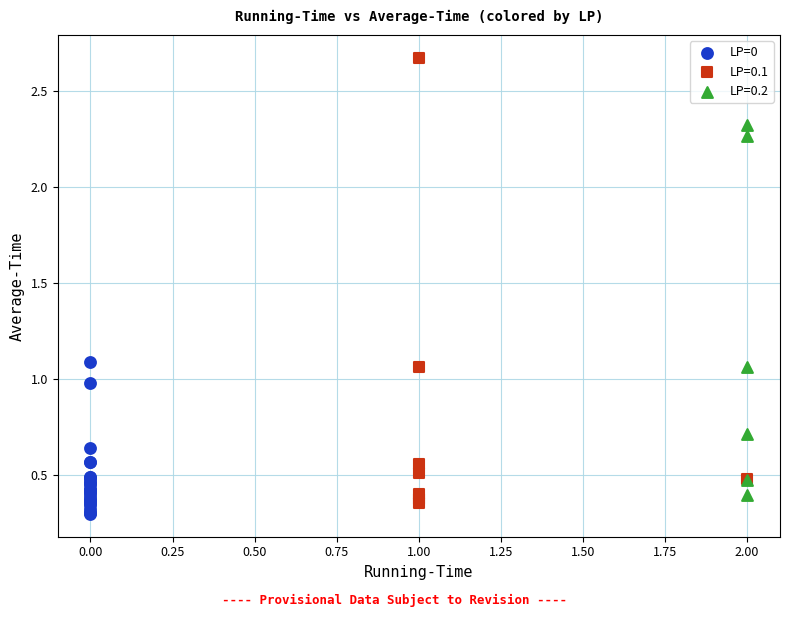

Which series reaches the maximum Y coordinate?

LP=0.1